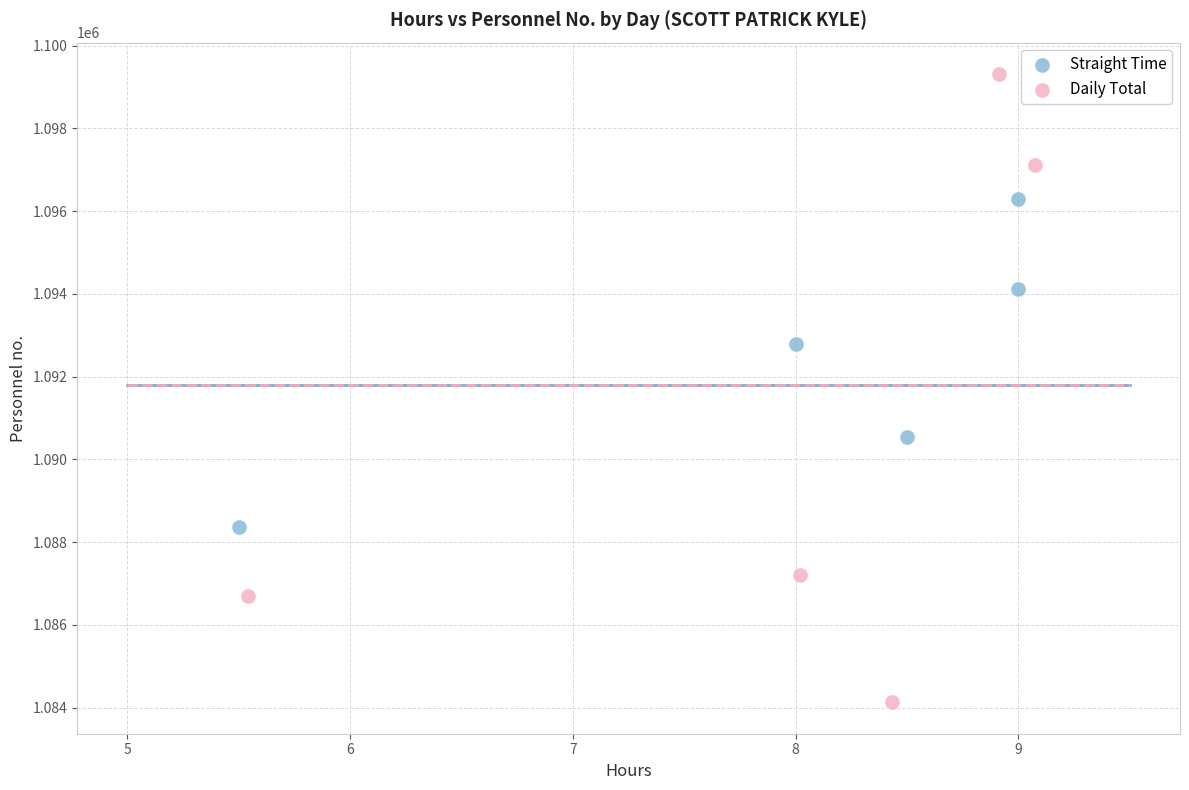

Which series contains the highest Y value?

Daily Total